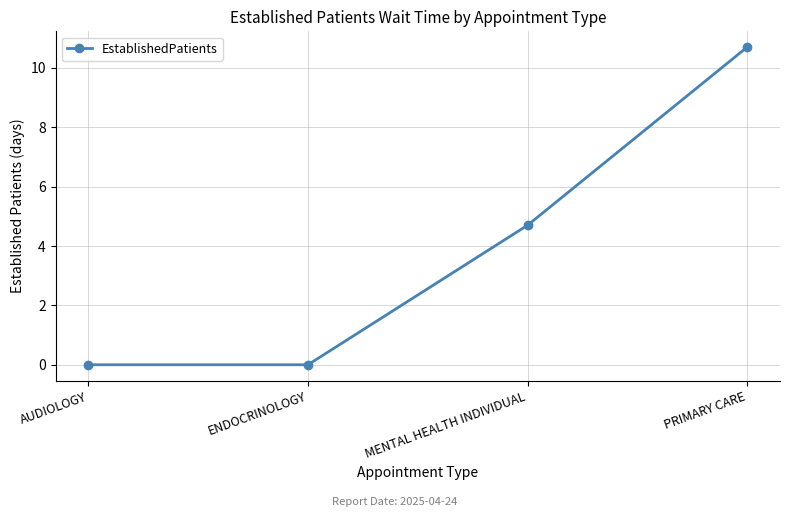

What is the change in value from AUDIOLOGY to MENTAL HEALTH INDIVIDUAL?

+4.7